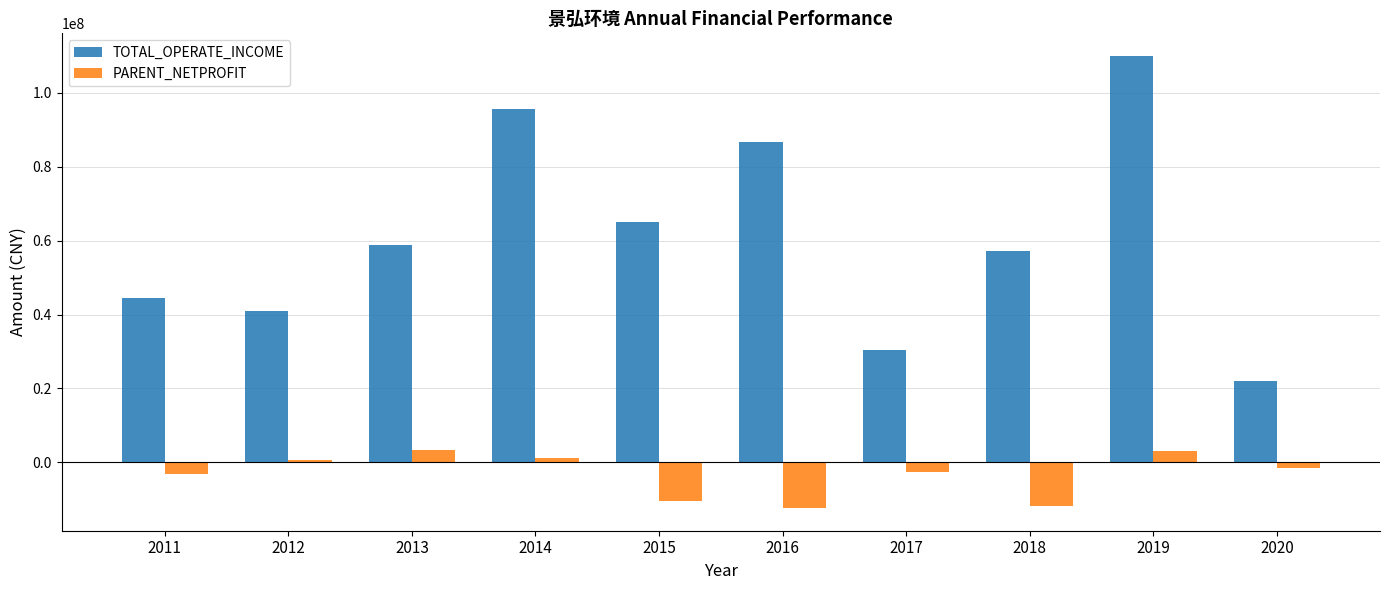

Rank the series by their maximum value, from lowest to highest.

PARENT_NETPROFIT, TOTAL_OPERATE_INCOME